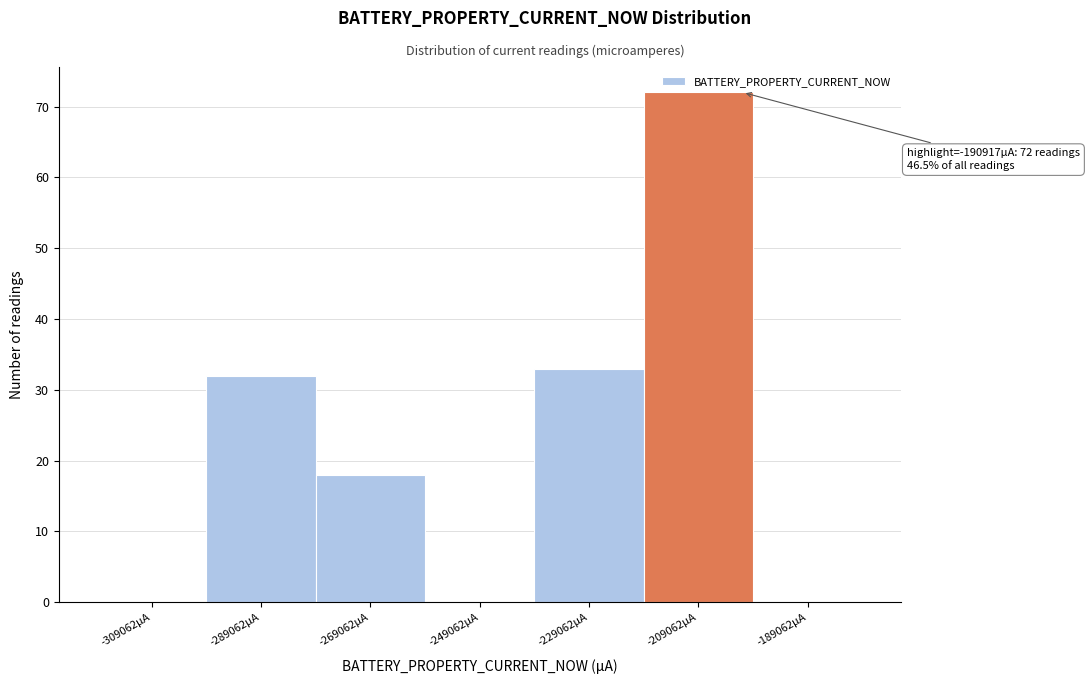

Reading left to right, transcribe all the data shown in this chart.

-309062µA=0	-289062µA=32	-269062µA=18	-249062µA=0	-229062µA=33	-209062µA=72	-189062µA=0